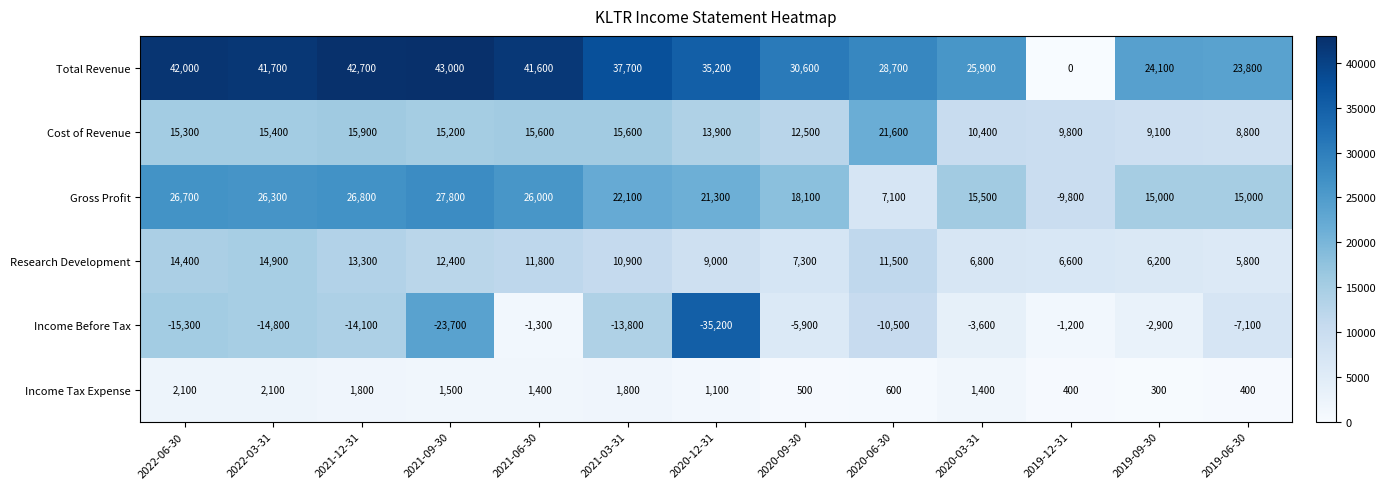

Which series has the largest total across all categories?

Total Revenue